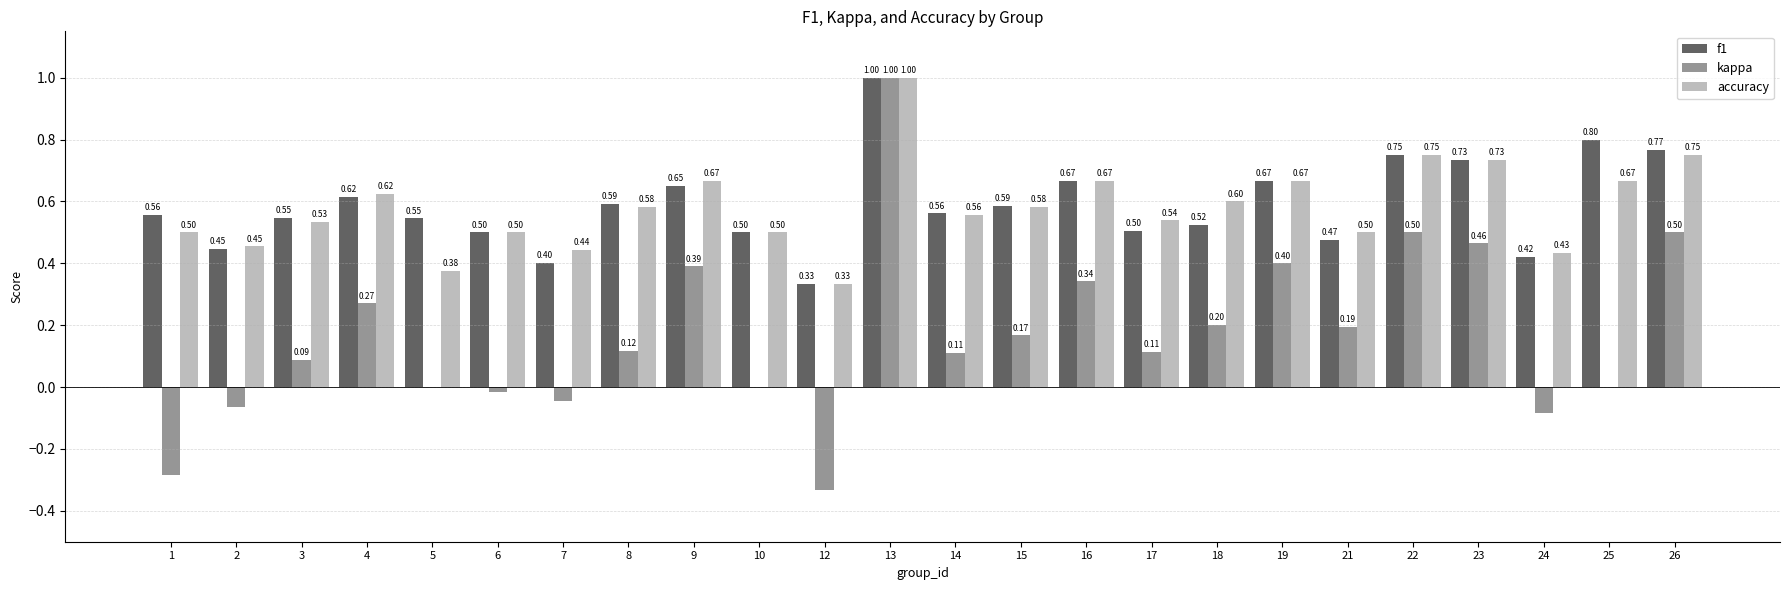

Between 10 and 13, which series saw the biggest shift?

kappa